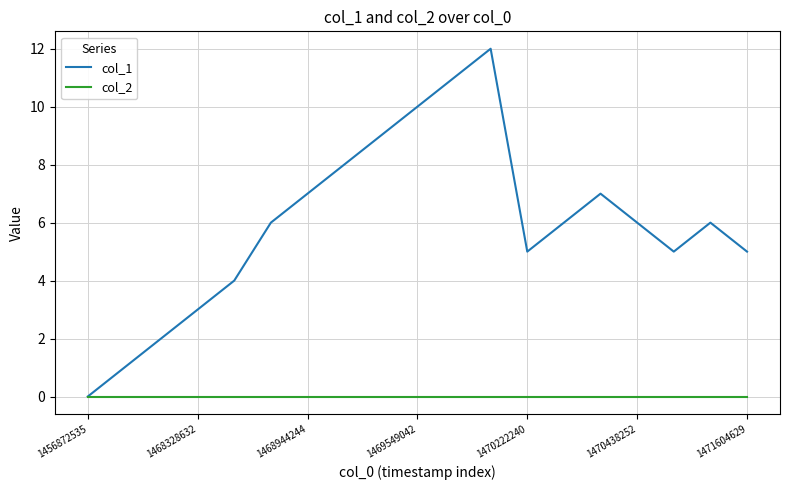

Rank the series by their average value, from lowest to highest.

col_2, col_1